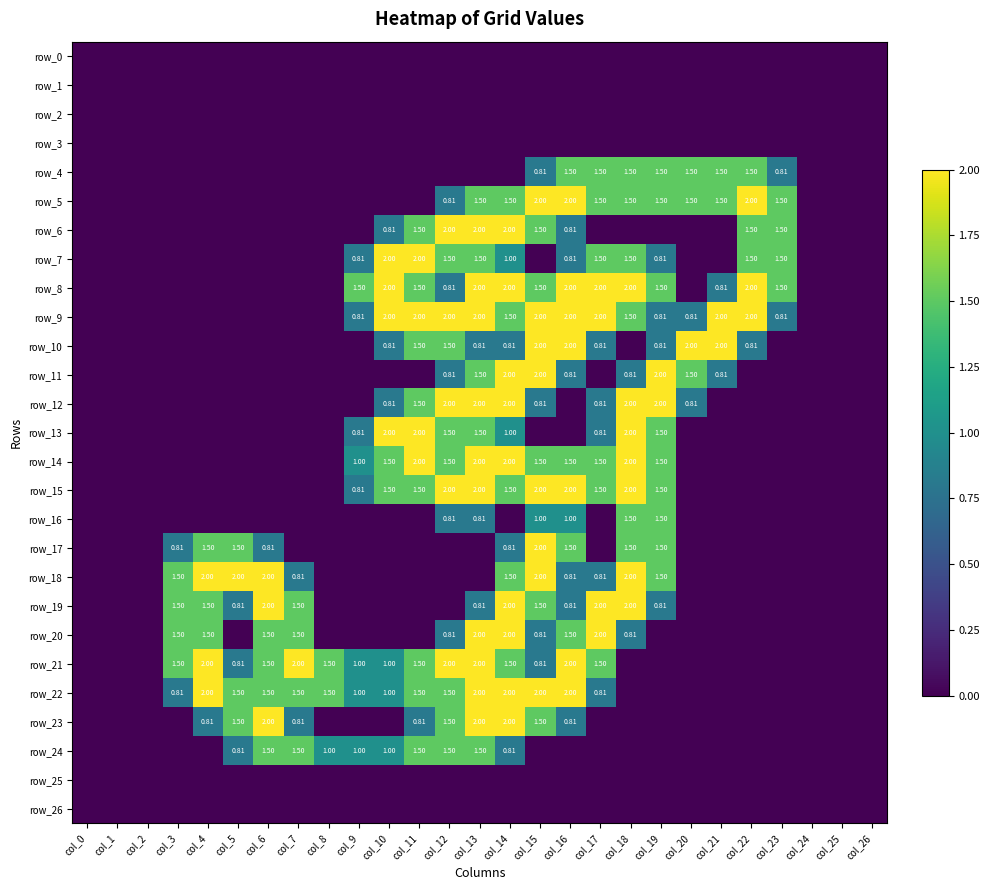

How many categories are shown in the chart?

27